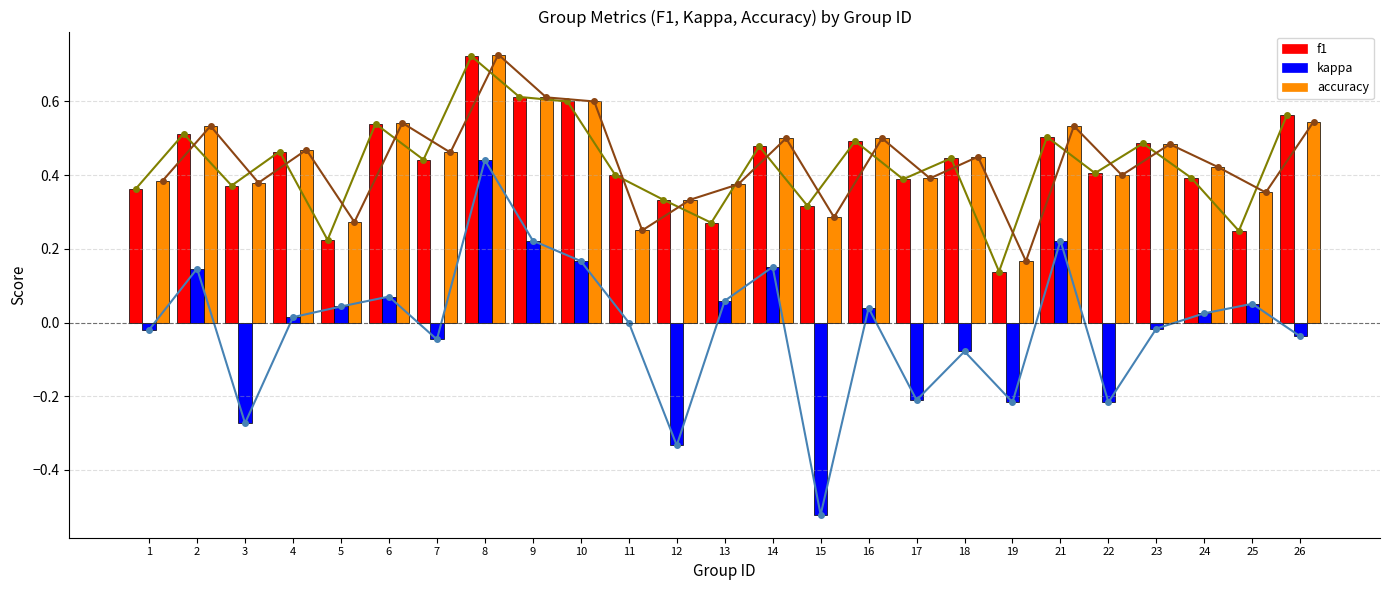

What is the spread (max minus min) of values at 15?

0.8